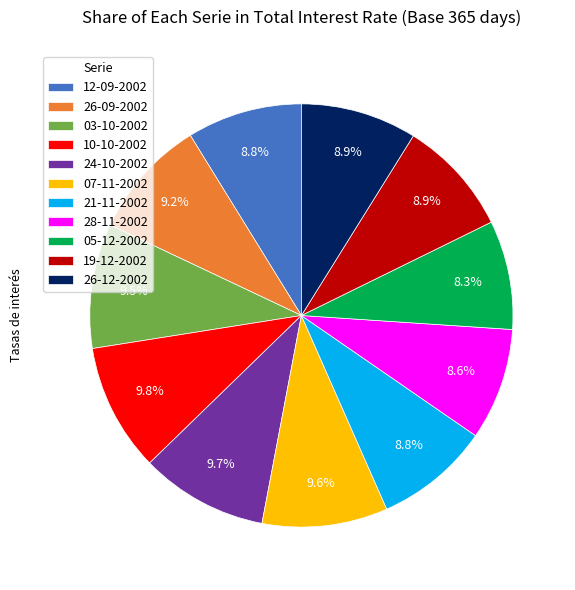

How many slices are in this pie chart?

11